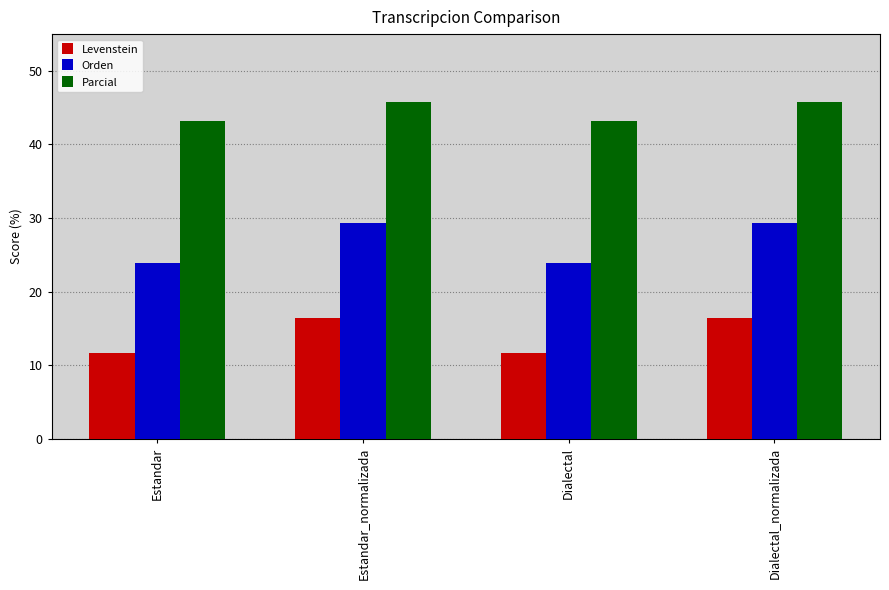

What is the value of the Levenstein bar at the 4th from the left?

16.4